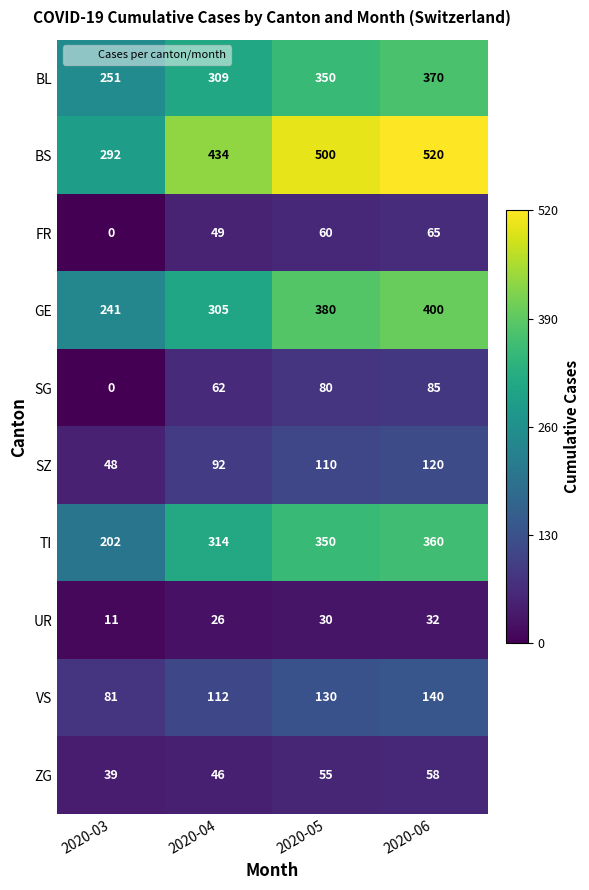

True or false: SG has a value of 85 at 2020-06.

True